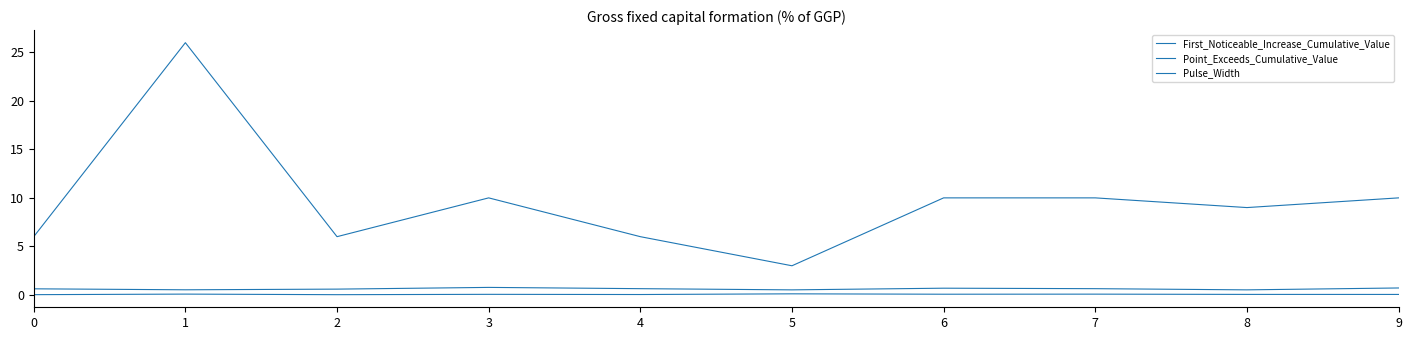

What is the average value of the First_Noticeable_Increase_Cumulative_Value series?

0.1